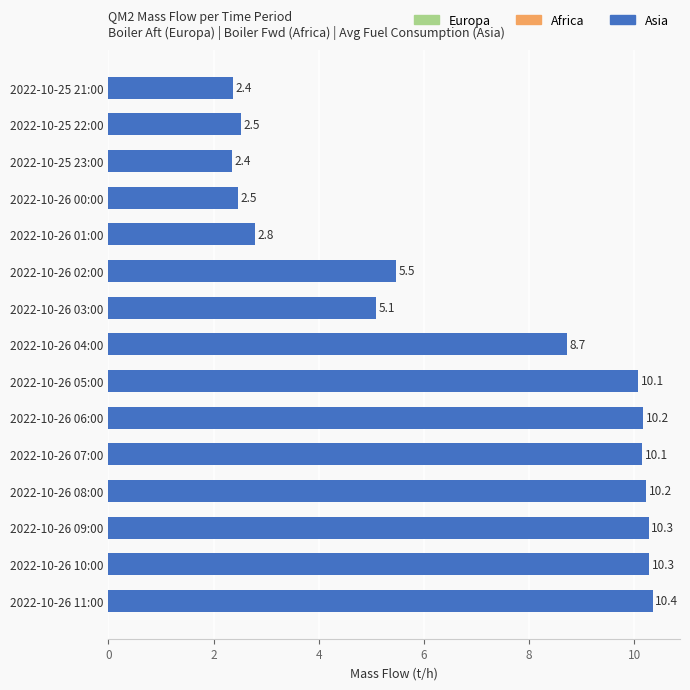

The Europa series shows 0.2 at 2022-10-26 11:00. True or false?

True